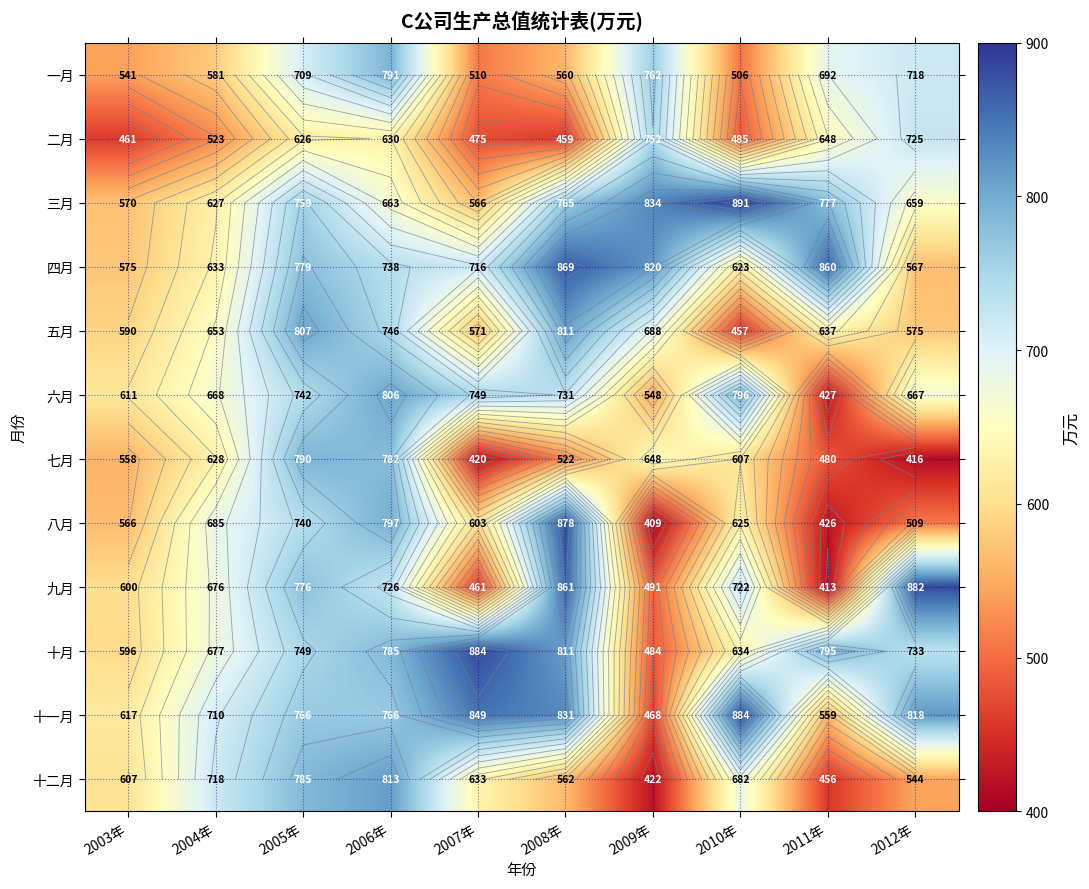

What is the sum of the 一月 values at 2011年 and 2007年?

1201.5